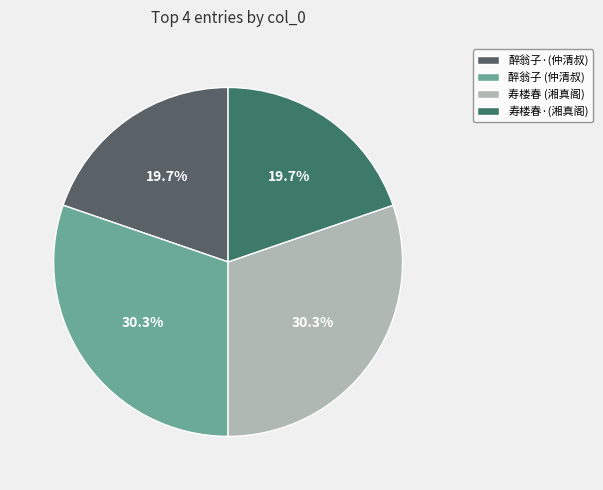

Count the number of slices in the pie.

4